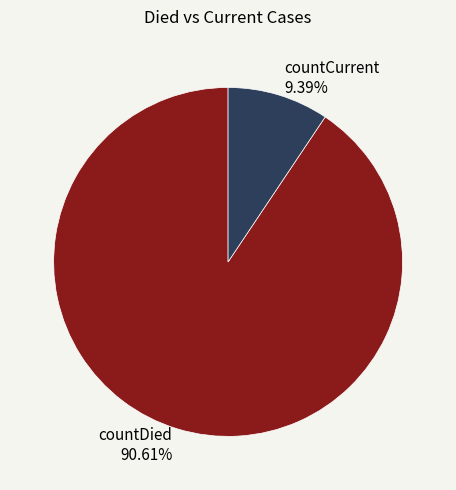

Is it true that countCurrent is 1% of the pie?

False